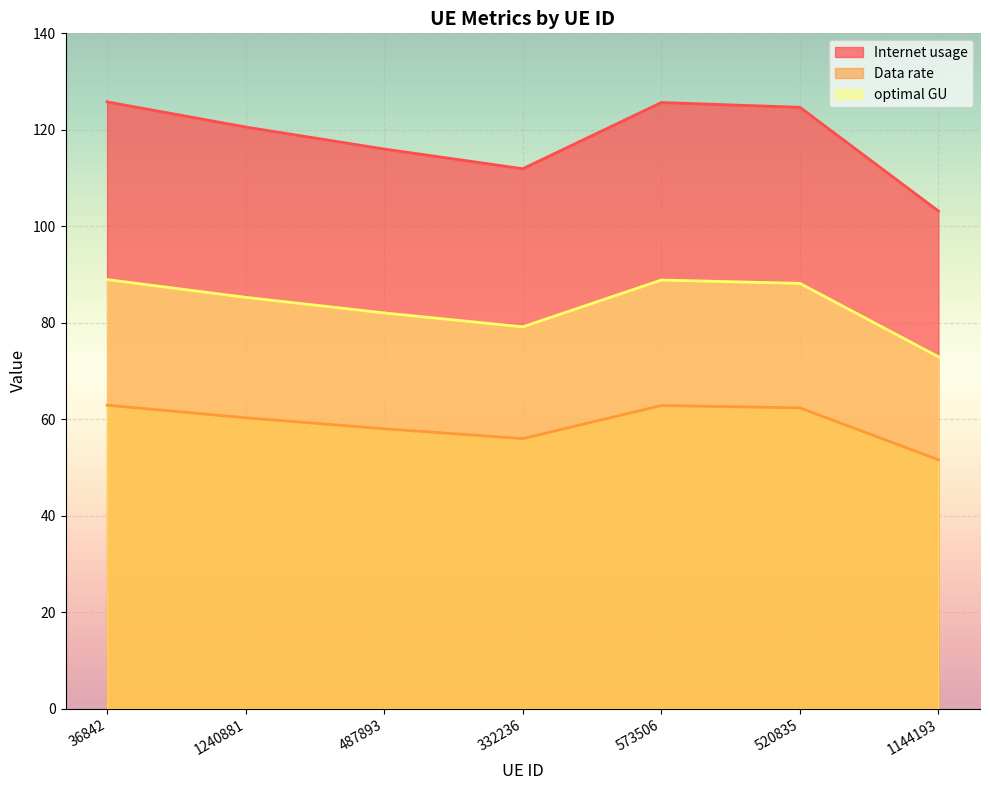

What is the total value across all series at 332236?

247.0